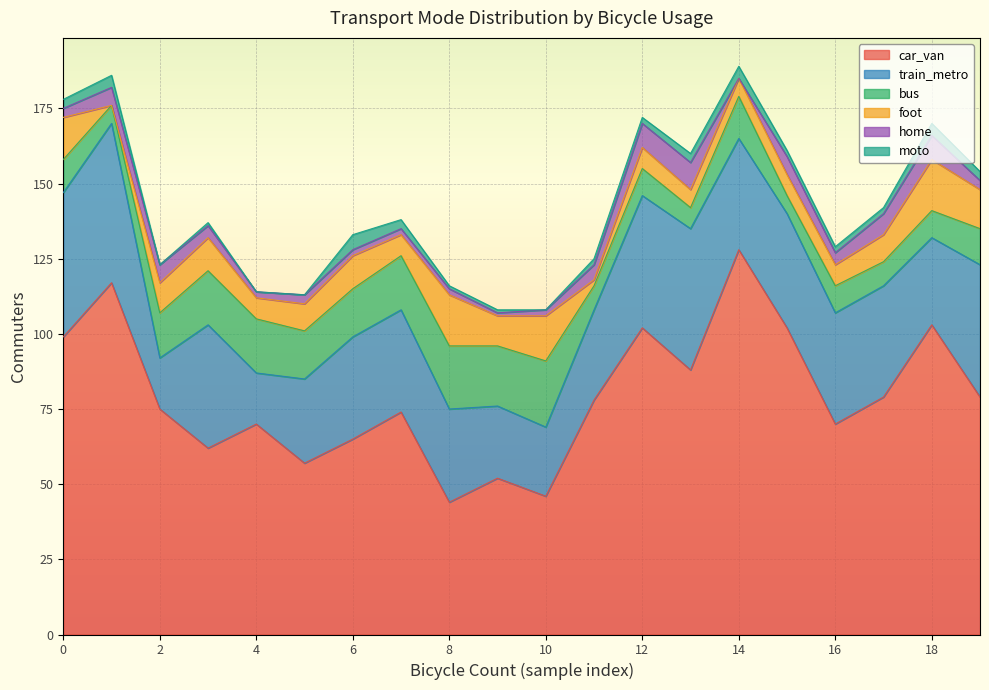

True or false: car_van has a value of 125 at 4.

False